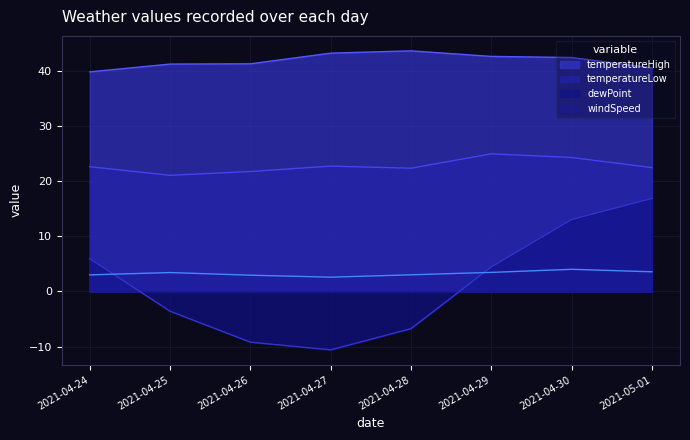

True or false: temperatureHigh and windSpeed intersect in this chart.

False